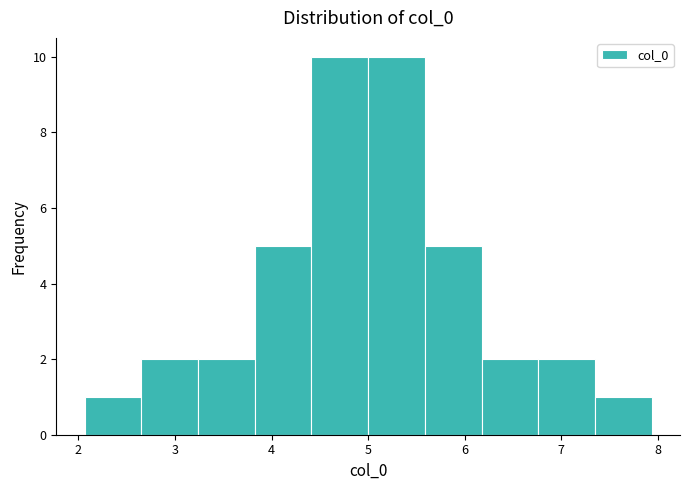

How tall is the bar that spans 2.7 to 3.2 on the x-axis? Neither the bar edges nor the heights are printed on the chart, so give them approximately, as read against the axes.

2